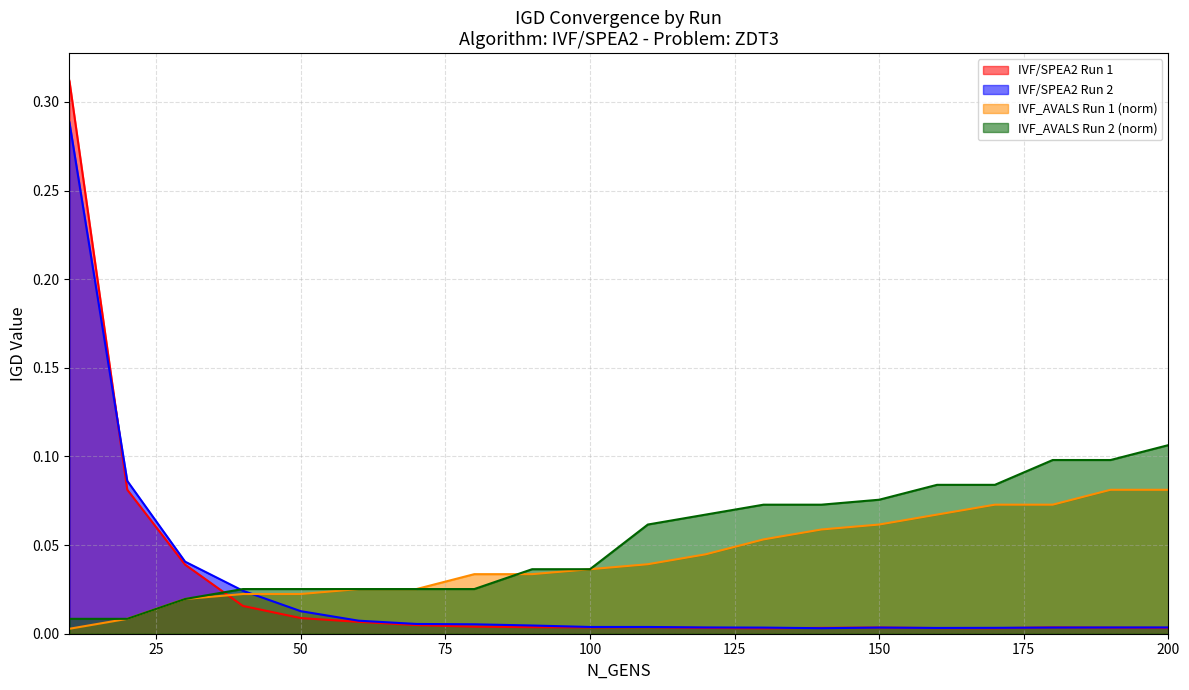

Reading left to right, extract all data points from this chart.

IVF/SPEA2 Run 1: 0.3	0.1	0.0	0.0	0.0	0.0	0.0	0.0	0.0	0.0	0.0	0.0	0.0	0.0	0.0	0.0	0.0	0.0	0.0	0.0
IVF/SPEA2 Run 2: 0.3	0.1	0.0	0.0	0.0	0.0	0.0	0.0	0.0	0.0	0.0	0.0	0.0	0.0	0.0	0.0	0.0	0.0	0.0	0.0
IVF_AVALS Run 1 (norm): 0.0	0.0	0.0	0.0	0.0	0.0	0.0	0.0	0.0	0.0	0.0	0.0	0.1	0.1	0.1	0.1	0.1	0.1	0.1	0.1
IVF_AVALS Run 2 (norm): 0.0	0.0	0.0	0.0	0.0	0.0	0.0	0.0	0.0	0.0	0.1	0.1	0.1	0.1	0.1	0.1	0.1	0.1	0.1	0.1